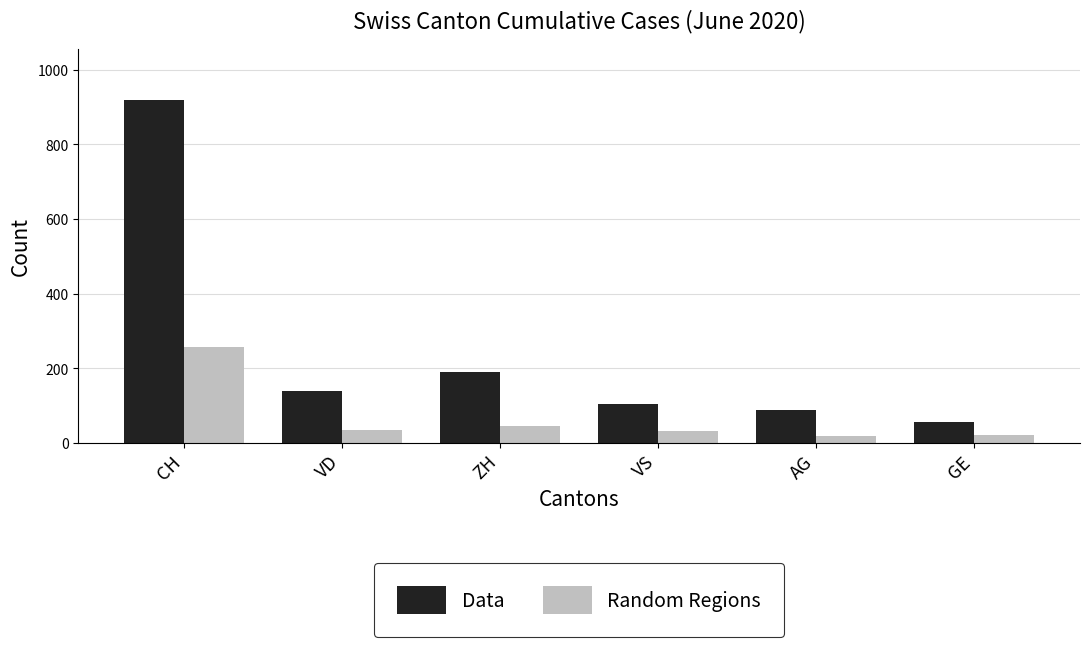

The value of Data at AG is 40. True or false?

False